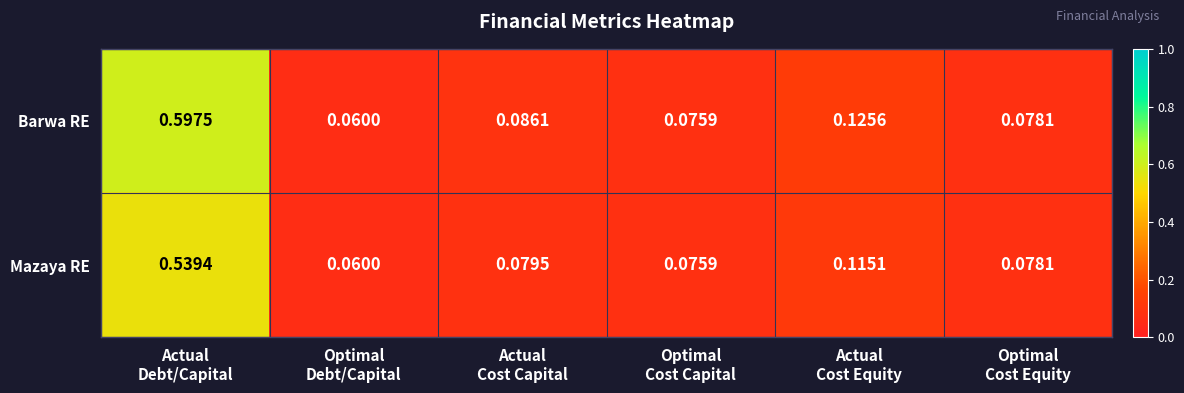

Which series has the largest total across all categories?

Barwa RE